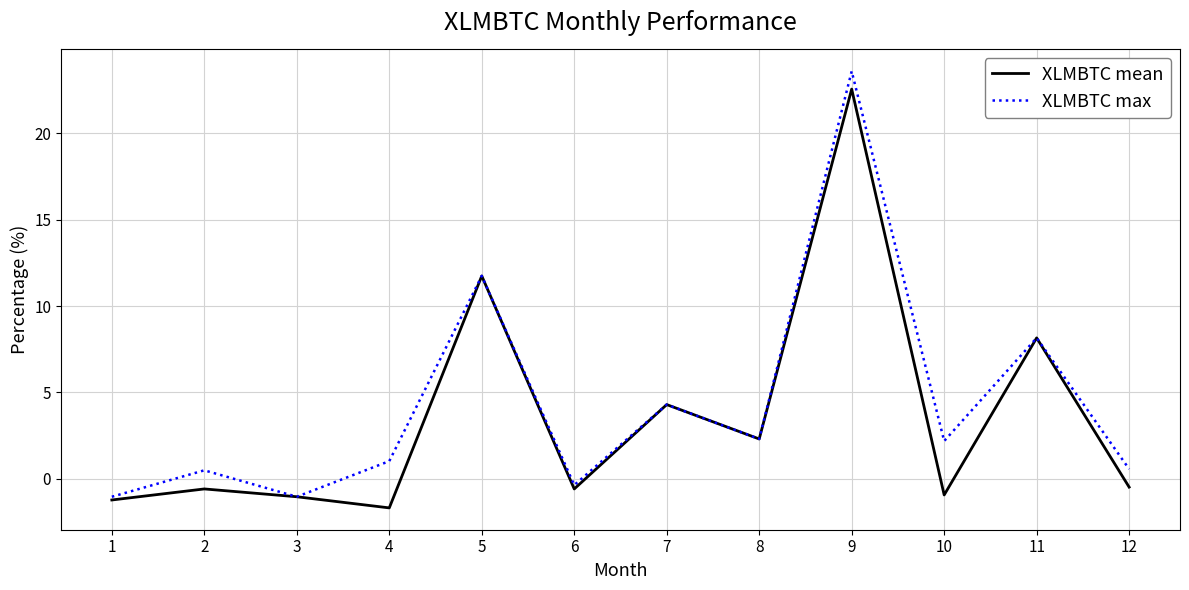

What are all the series names shown in the legend?

XLMBTC mean, XLMBTC max